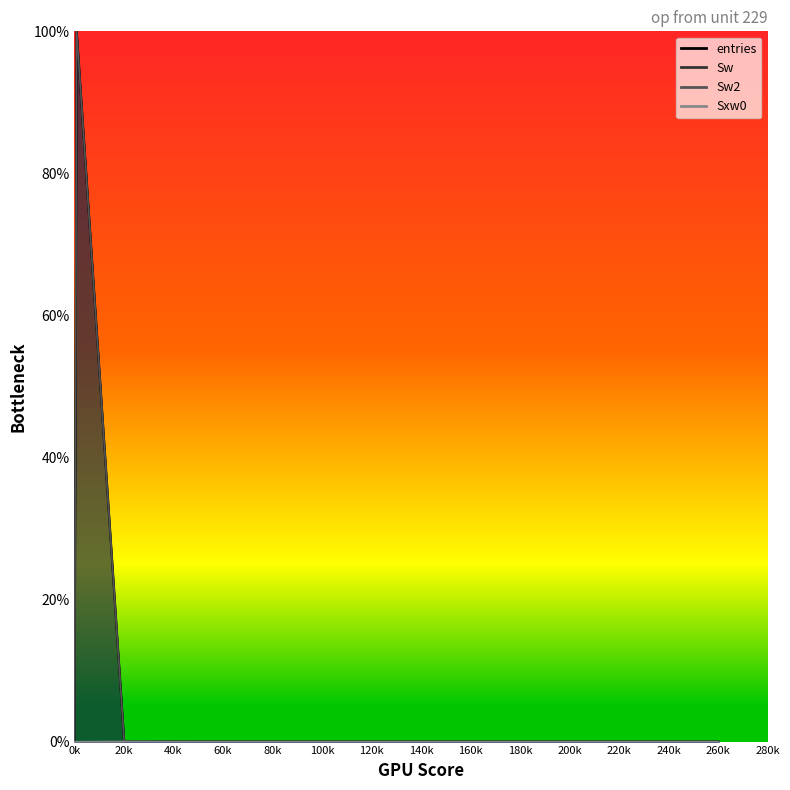

Reading left to right, what are all the values shown in this chart?

entries: 0.0	100.0	0.0	0.0	0.0	0.0	0.0	0.0	0.0	0.0	0.0	0.0	0.0	0.0	0.0
Sw: 0.0	100.0	0.0	0.0	0.0	0.0	0.0	0.0	0.0	0.0	0.0	0.0	0.0	0.0	0.0
Sw2: 0.0	100.0	0.0	0.0	0.0	0.0	0.0	0.0	0.0	0.0	0.0	0.0	0.0	0.0	0.0
Sxw0: 0.0	0.0	0.0	0.0	0.0	0.0	0.0	0.0	0.0	0.0	0.0	0.0	0.0	0.0	0.0